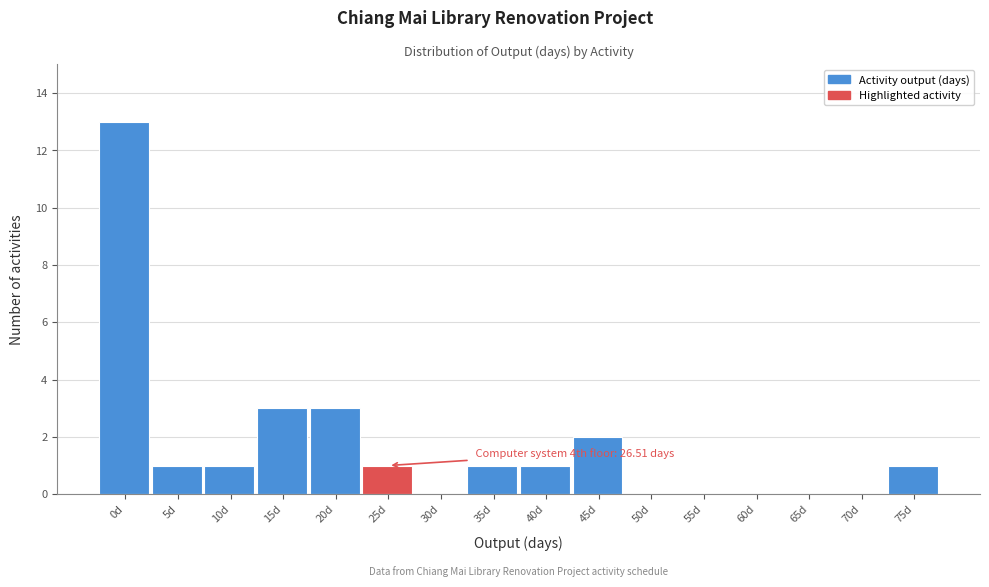

Reading right to left, list all the values displayed in this chart.

75d=1	70d=0	65d=0	60d=0	55d=0	50d=0	45d=2	40d=1	35d=1	30d=0	25d=1	20d=3	15d=3	10d=1	5d=1	0d=13